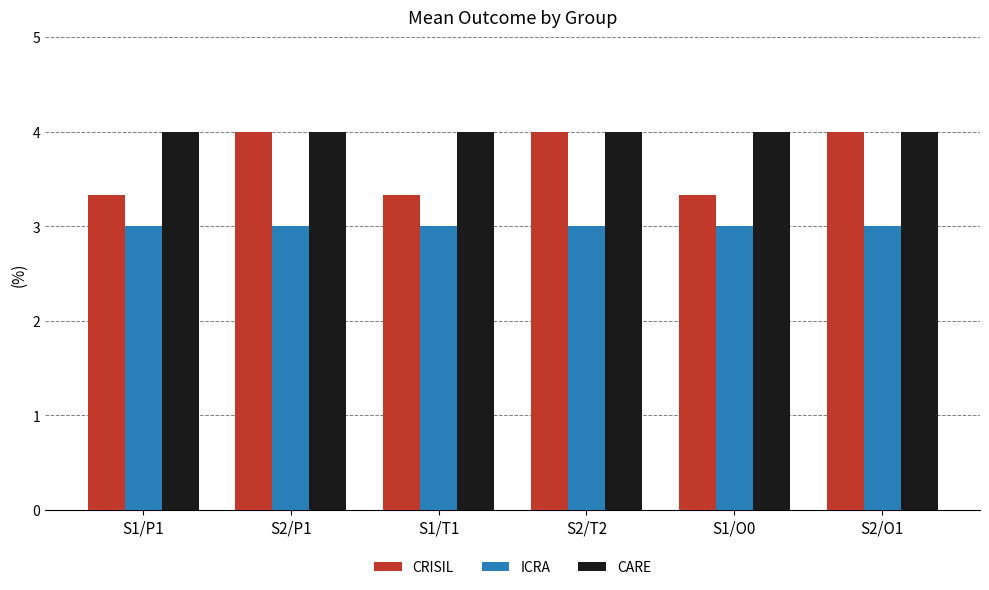

Which series has the widest spread of values?

CRISIL